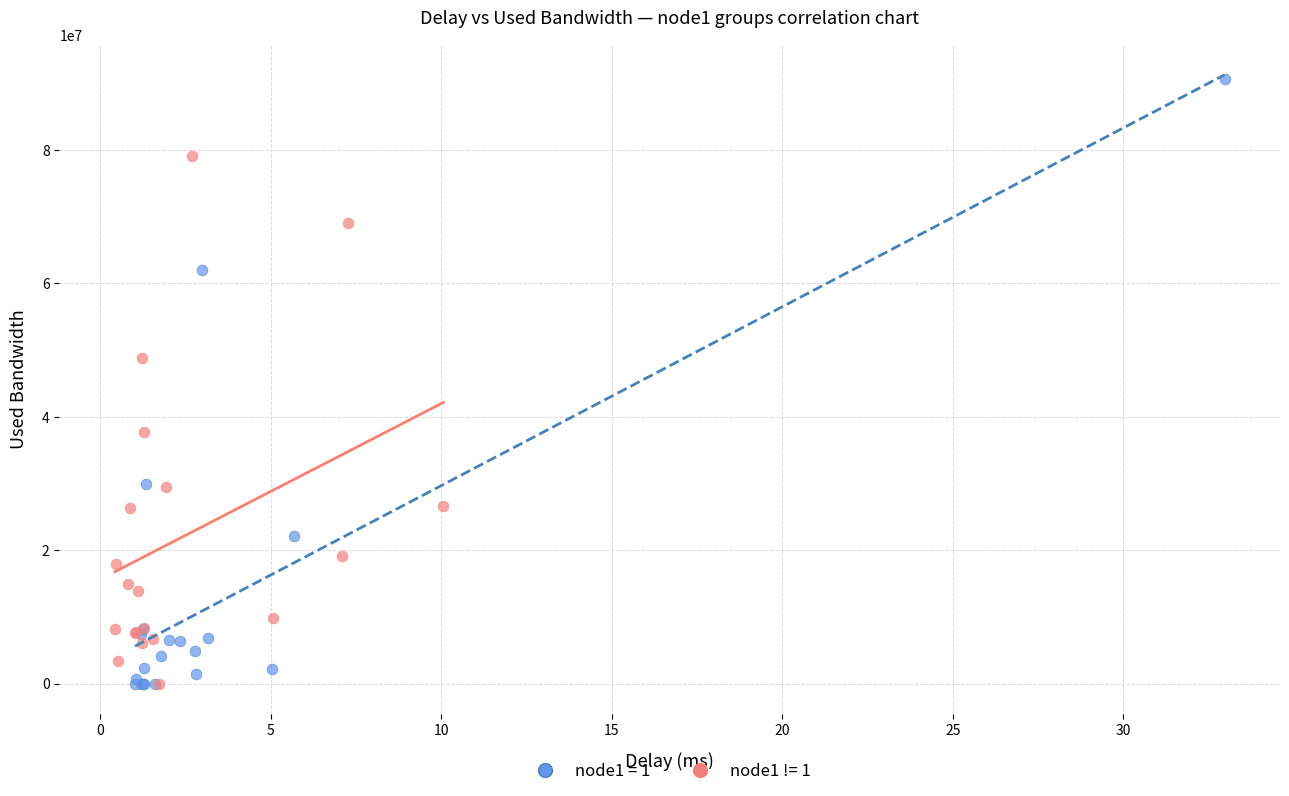

What are all the series names shown in the legend?

node1 = 1, node1 != 1